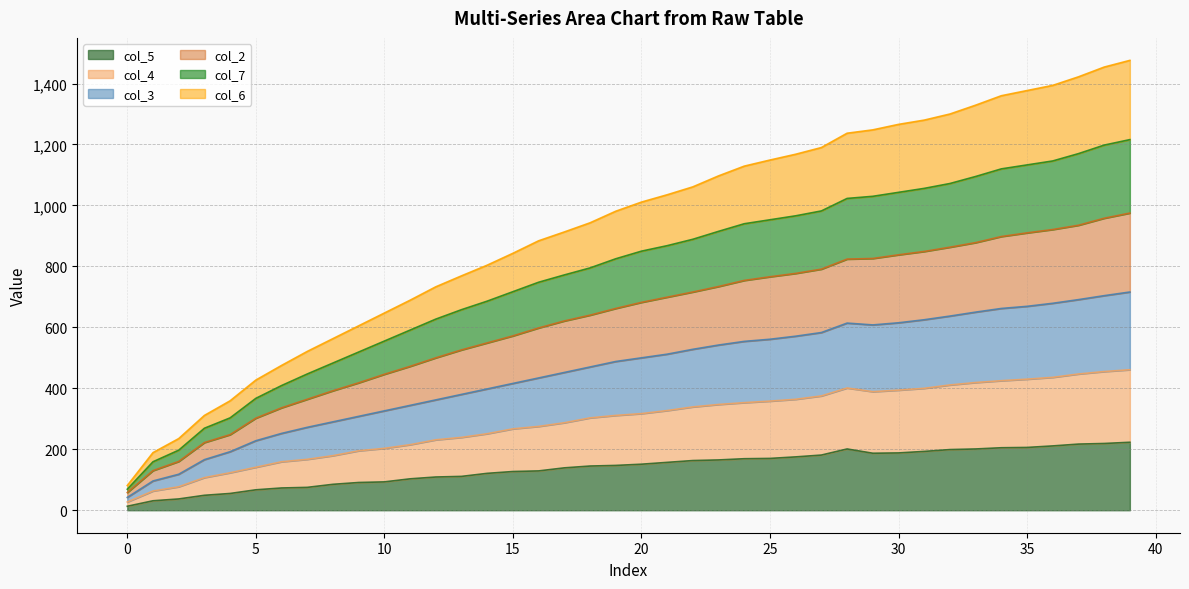

How many lines are shown in the chart?

6